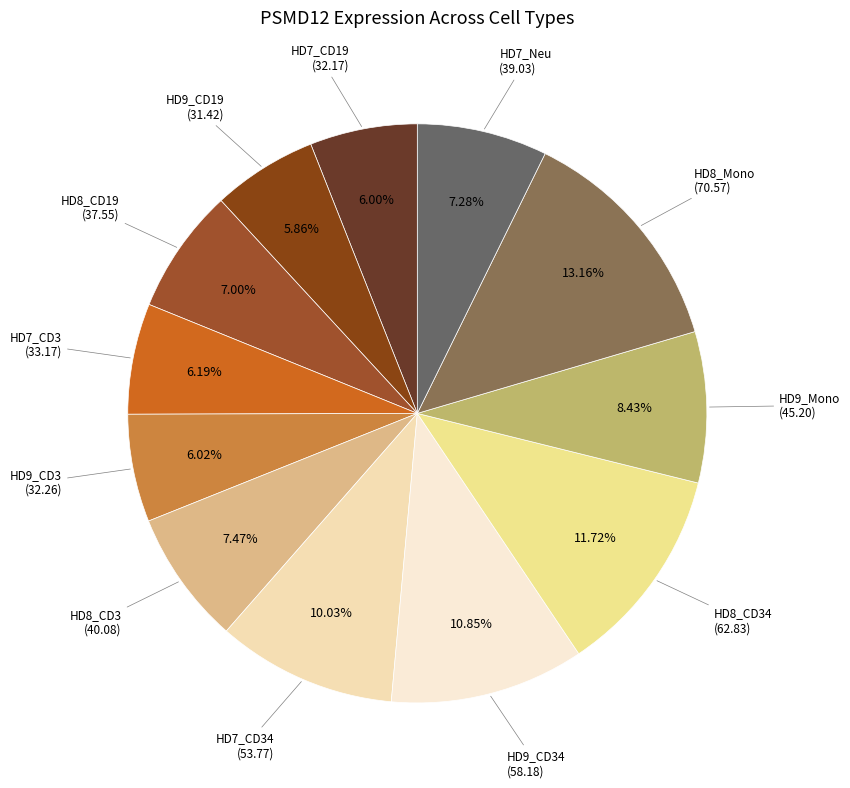

How many slices are in this pie chart?

12